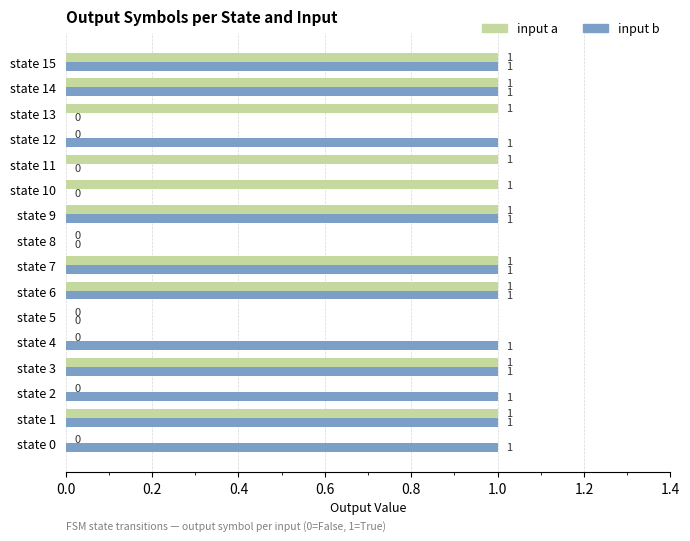

How many positive values does the input a series have?

10